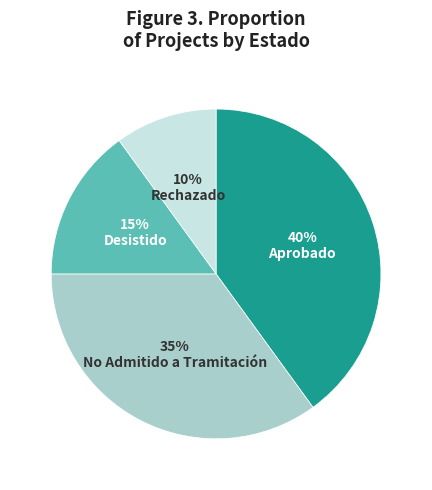

Approximately how many times larger is the value at Desistido compared to No Admitido a Tramitación?

0.4